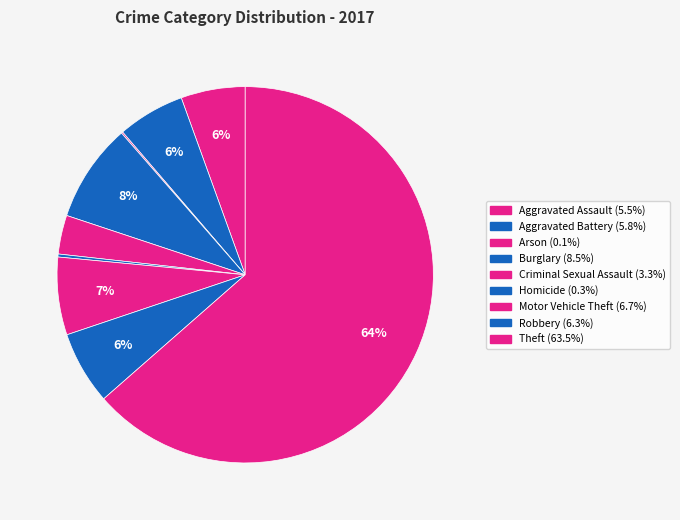

What is the smallest slice in the pie chart?

Arson